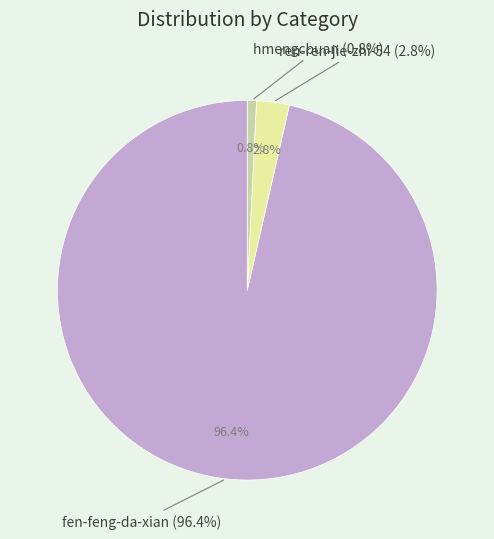

Which slice is the largest?

fen-feng-da-xian